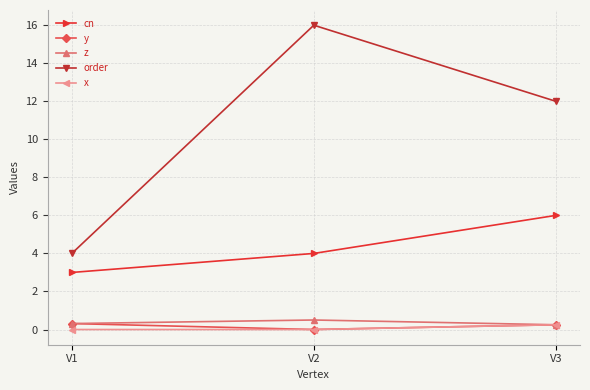

What is the difference between the highest and lowest values at V3?

11.8